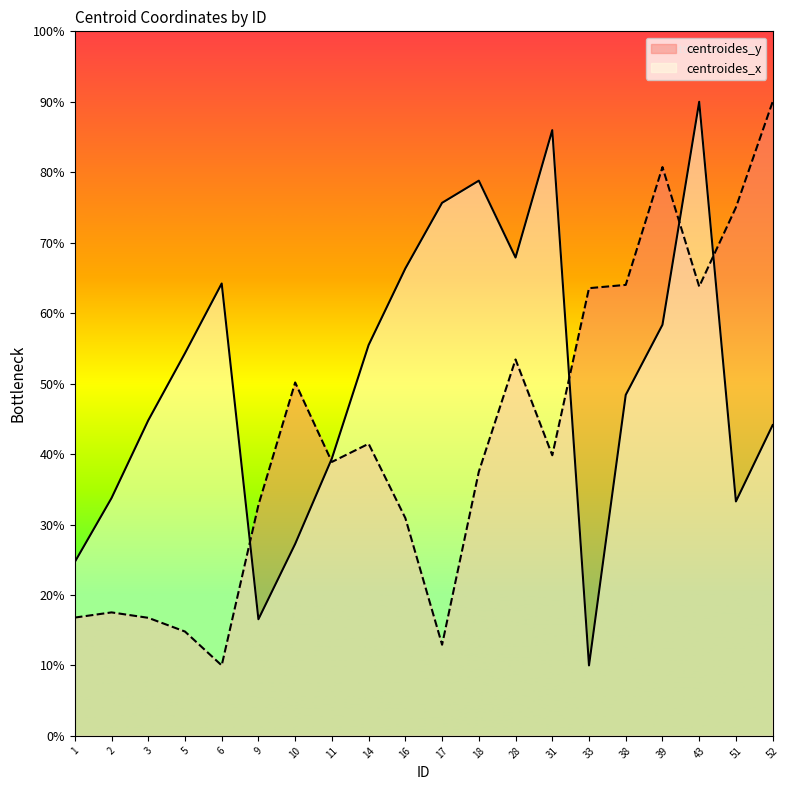

How many intersections are there between centroides_y and centroides_x?

5